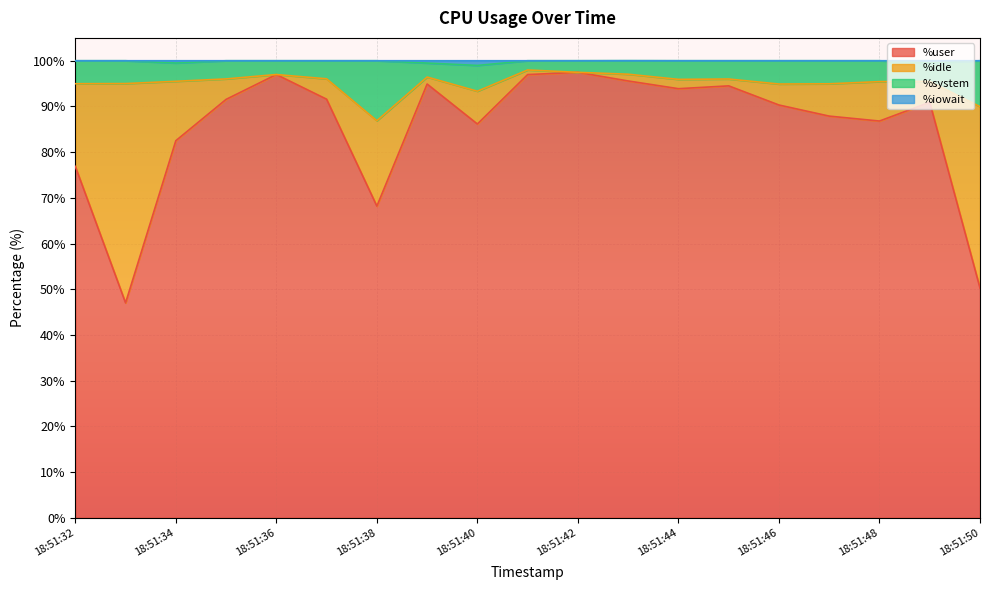

True or false: %user has a value of 76.9 at 18:51:32.

True